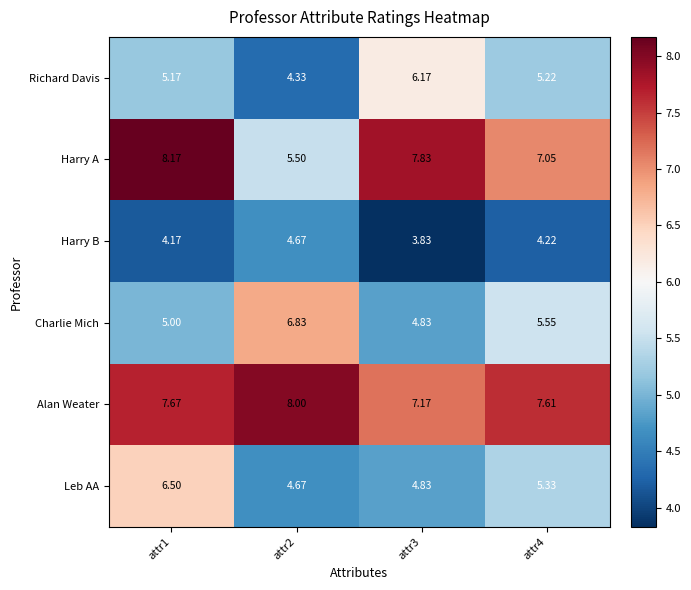

Which series has the widest spread of values?

Harry A